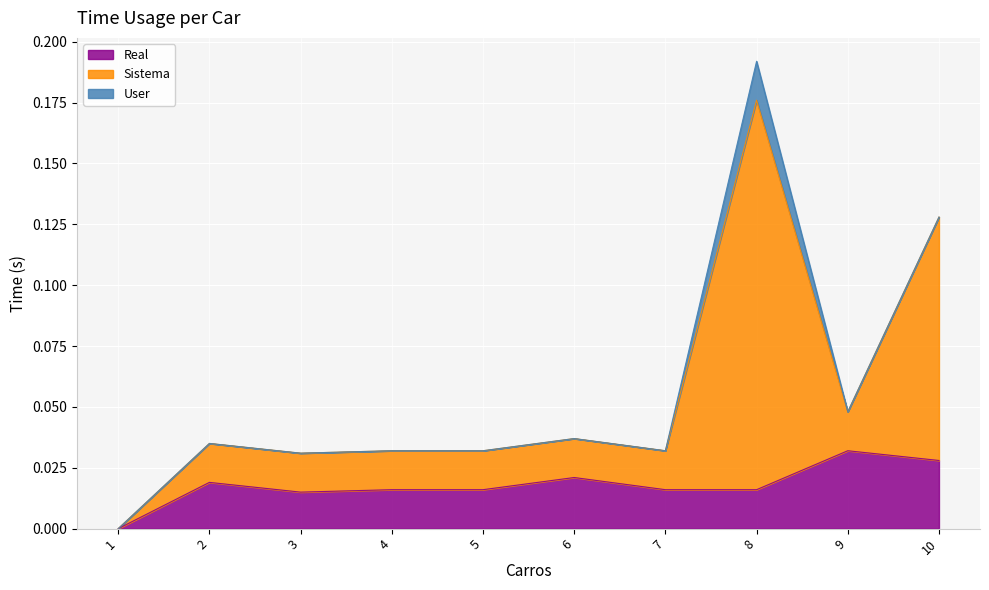

What are all the series names shown in the legend?

Real, Sistema, User